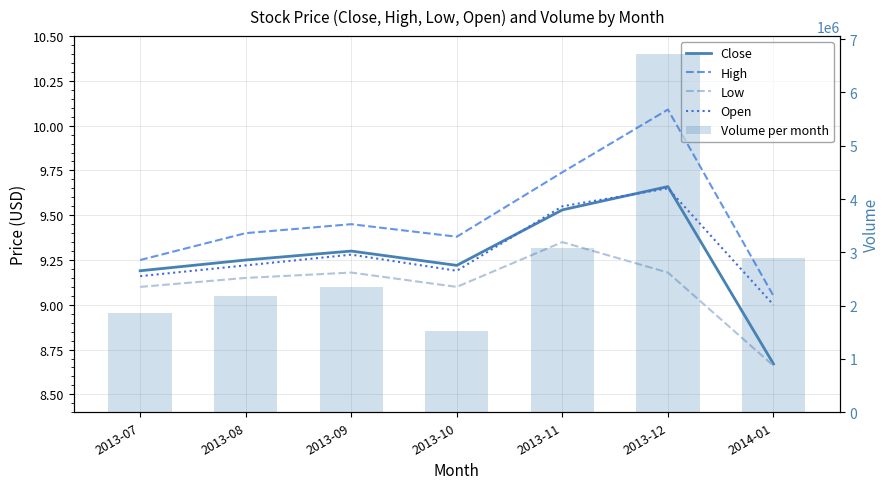

What are all the series names shown in the legend?

Close, High, Low, Open, Volume per month